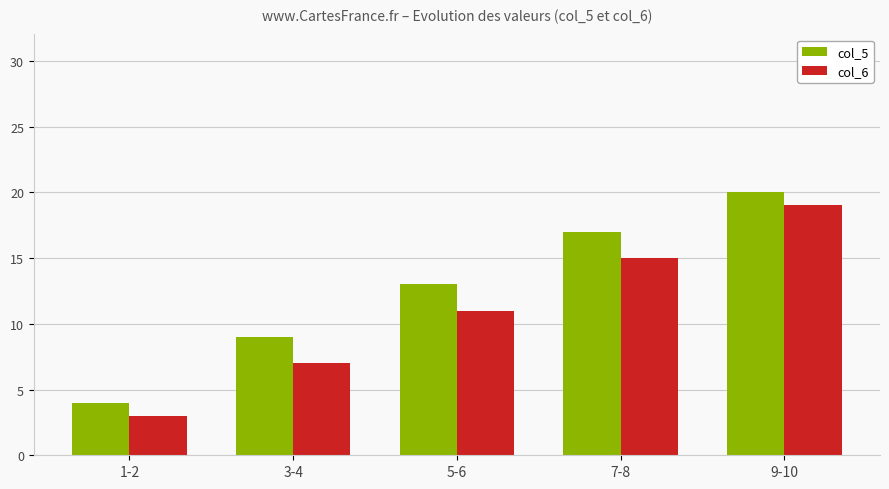

List the series in order of their overall mean, highest first.

col_5, col_6